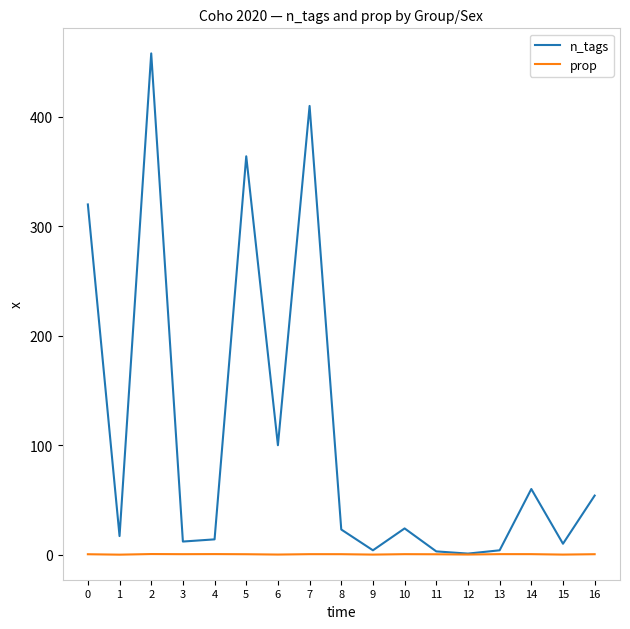

What is the difference between the maximum and minimum values in the n_tags series?

457.0